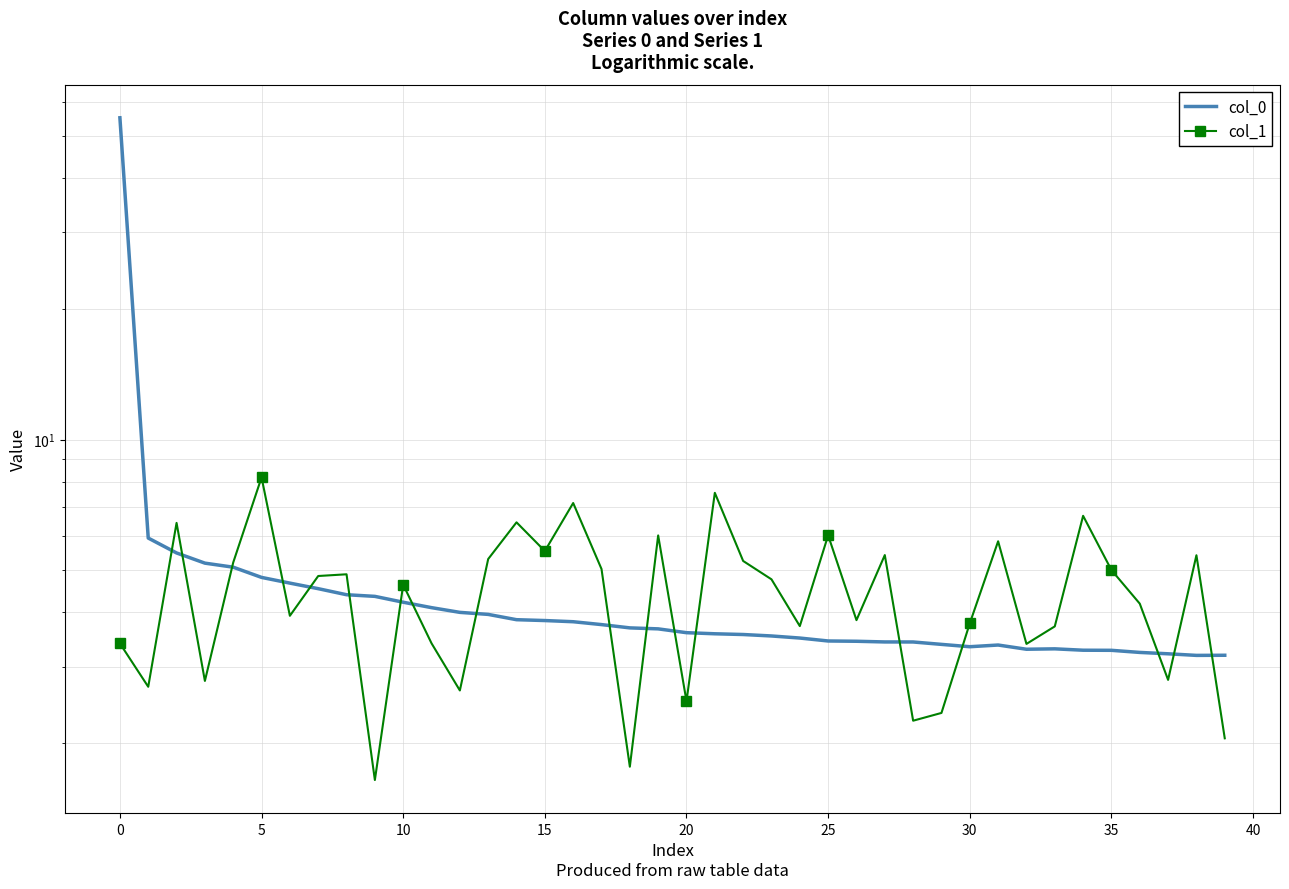

The col_0 series shows 3.8 at 15. True or false?

True